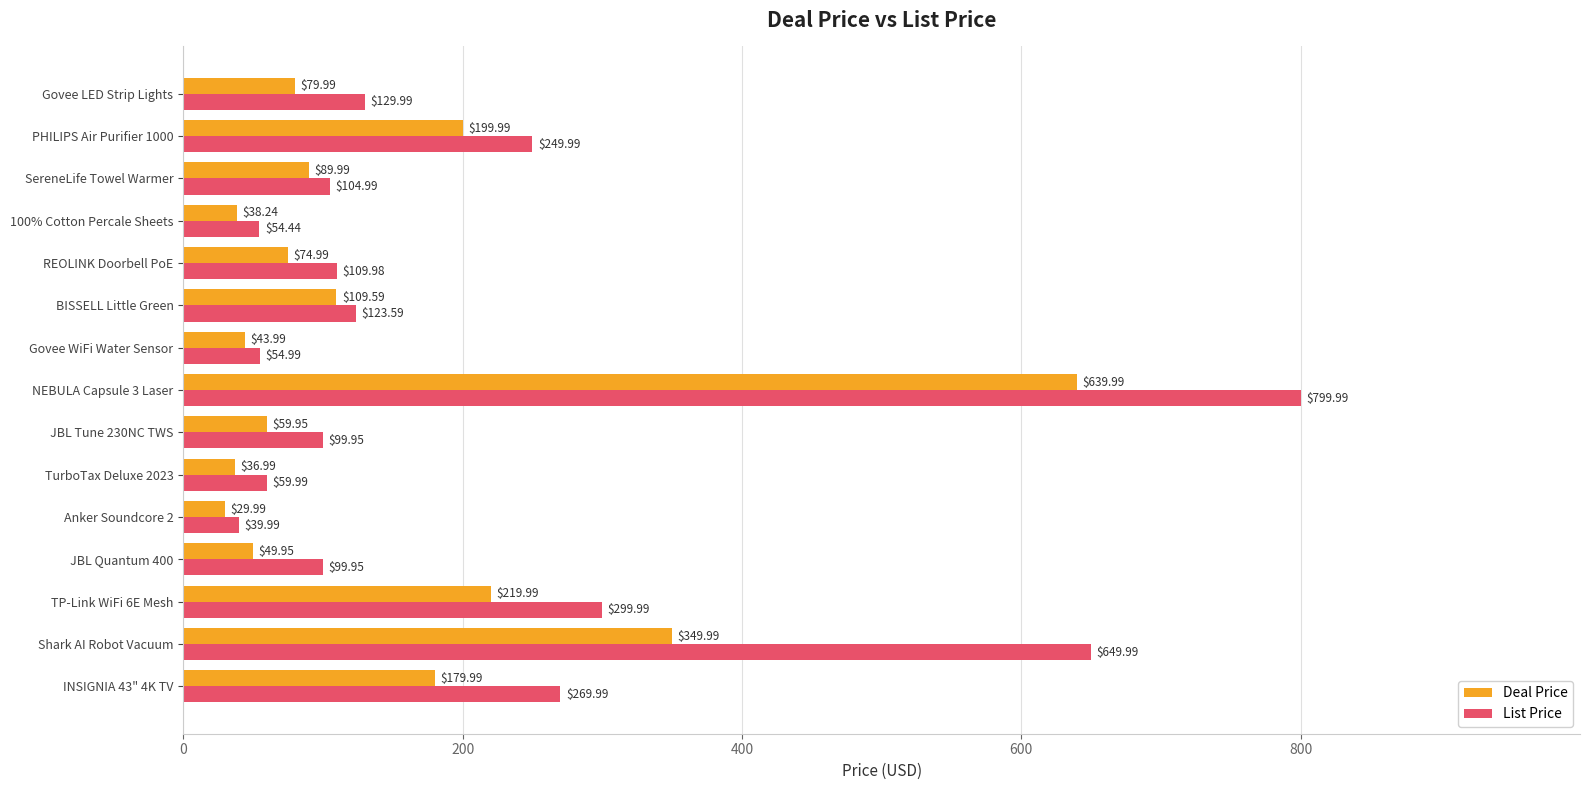

What is the difference between the maximum and second lowest values in the Deal Price series?

603.0